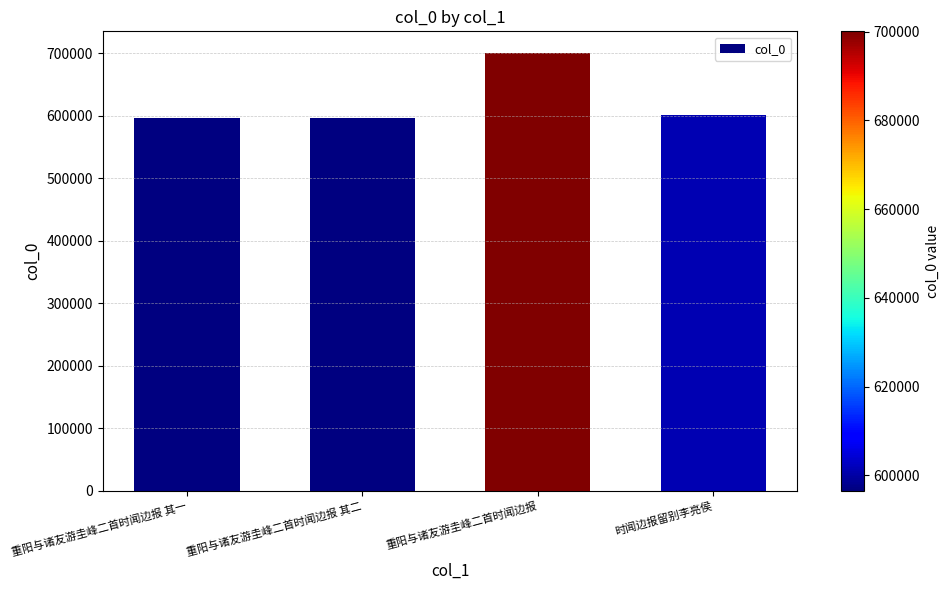

Does the chart contain any negative values?

No